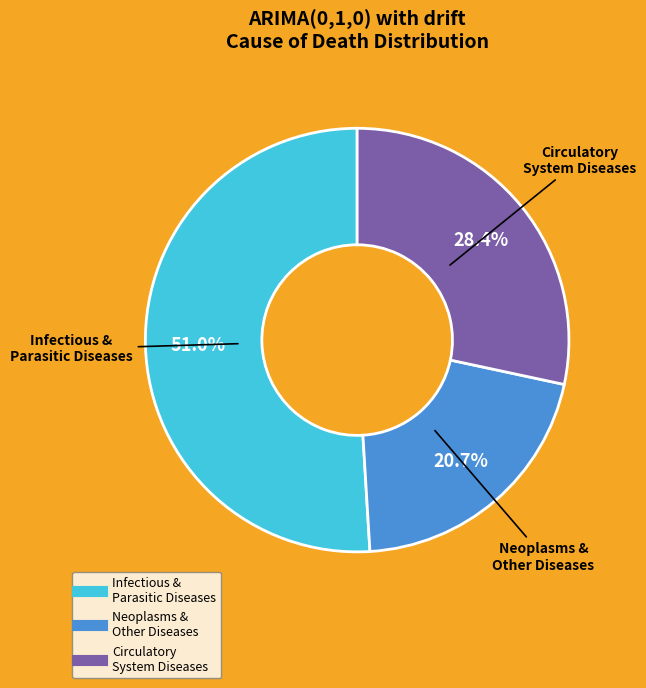

Is there a majority slice in this chart?

Yes